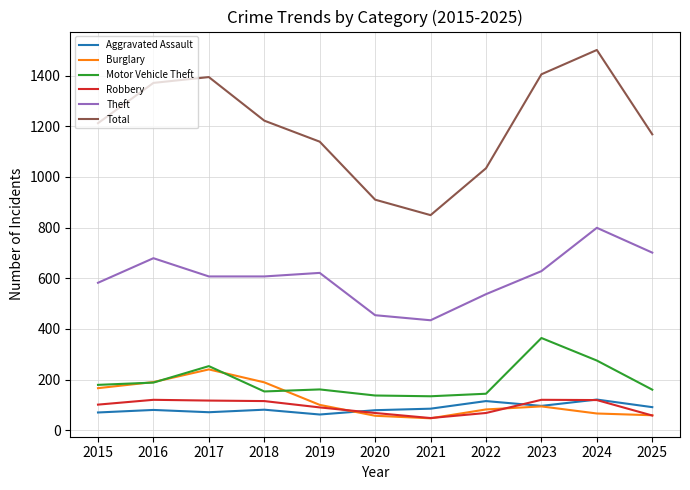

What are all the series names shown in the legend?

Aggravated Assault, Burglary, Motor Vehicle Theft, Robbery, Theft, Total